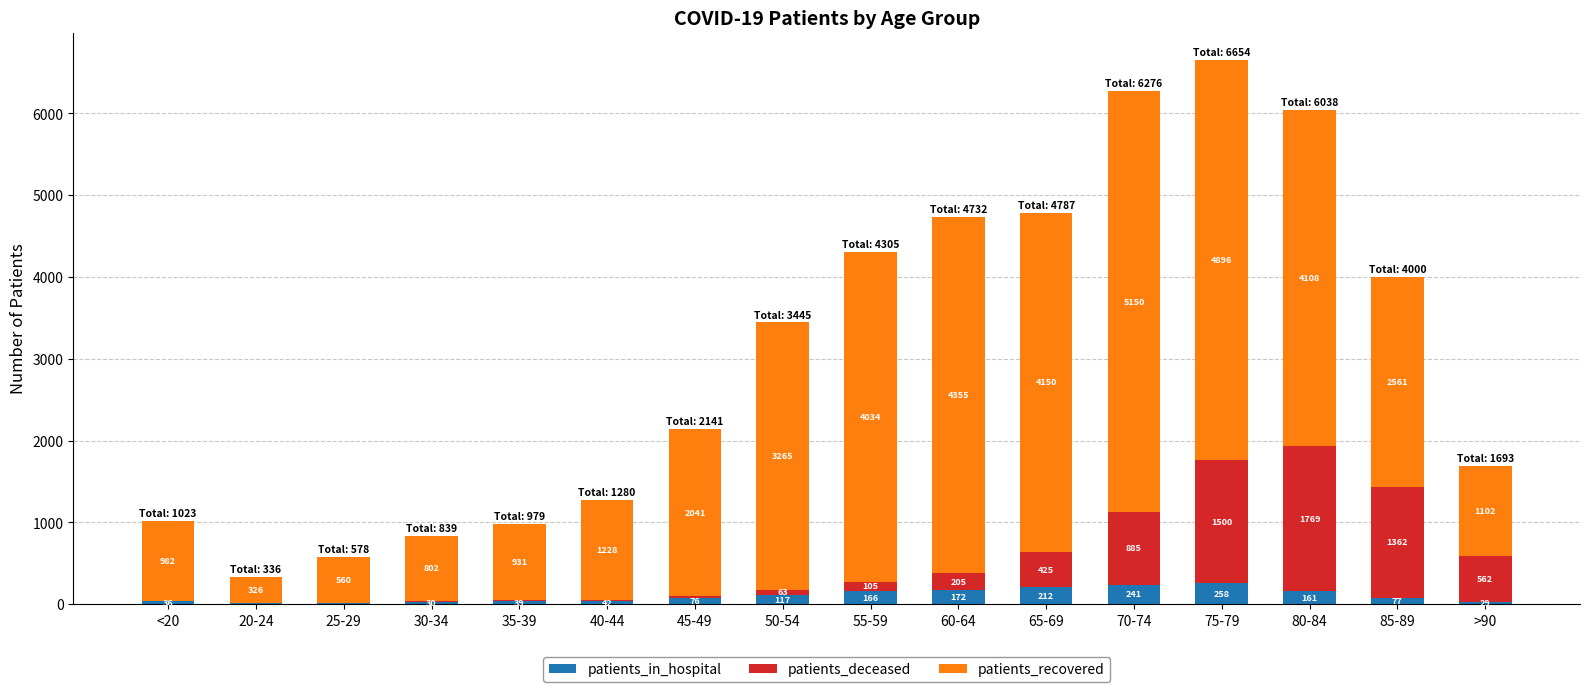

Reading right to left, transcribe the values for patients_in_hospital.

>90=29	85-89=77	80-84=161	75-79=258	70-74=241	65-69=212	60-64=172	55-59=166	50-54=117	45-49=76	40-44=42	35-39=39	30-34=30	25-29=16	20-24=9	<20=36